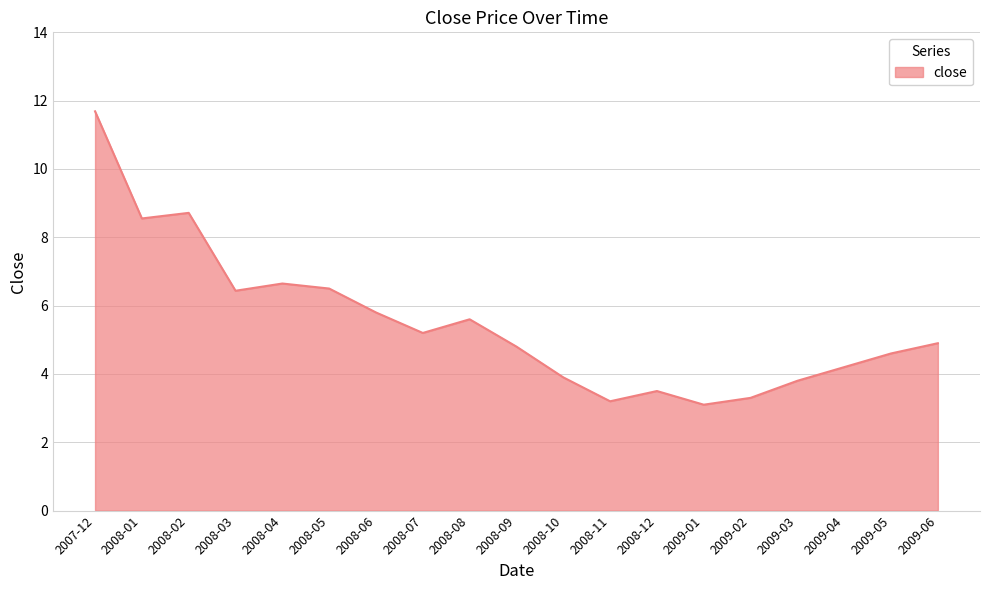

At which category does the data reach its first local valley?

2008-01